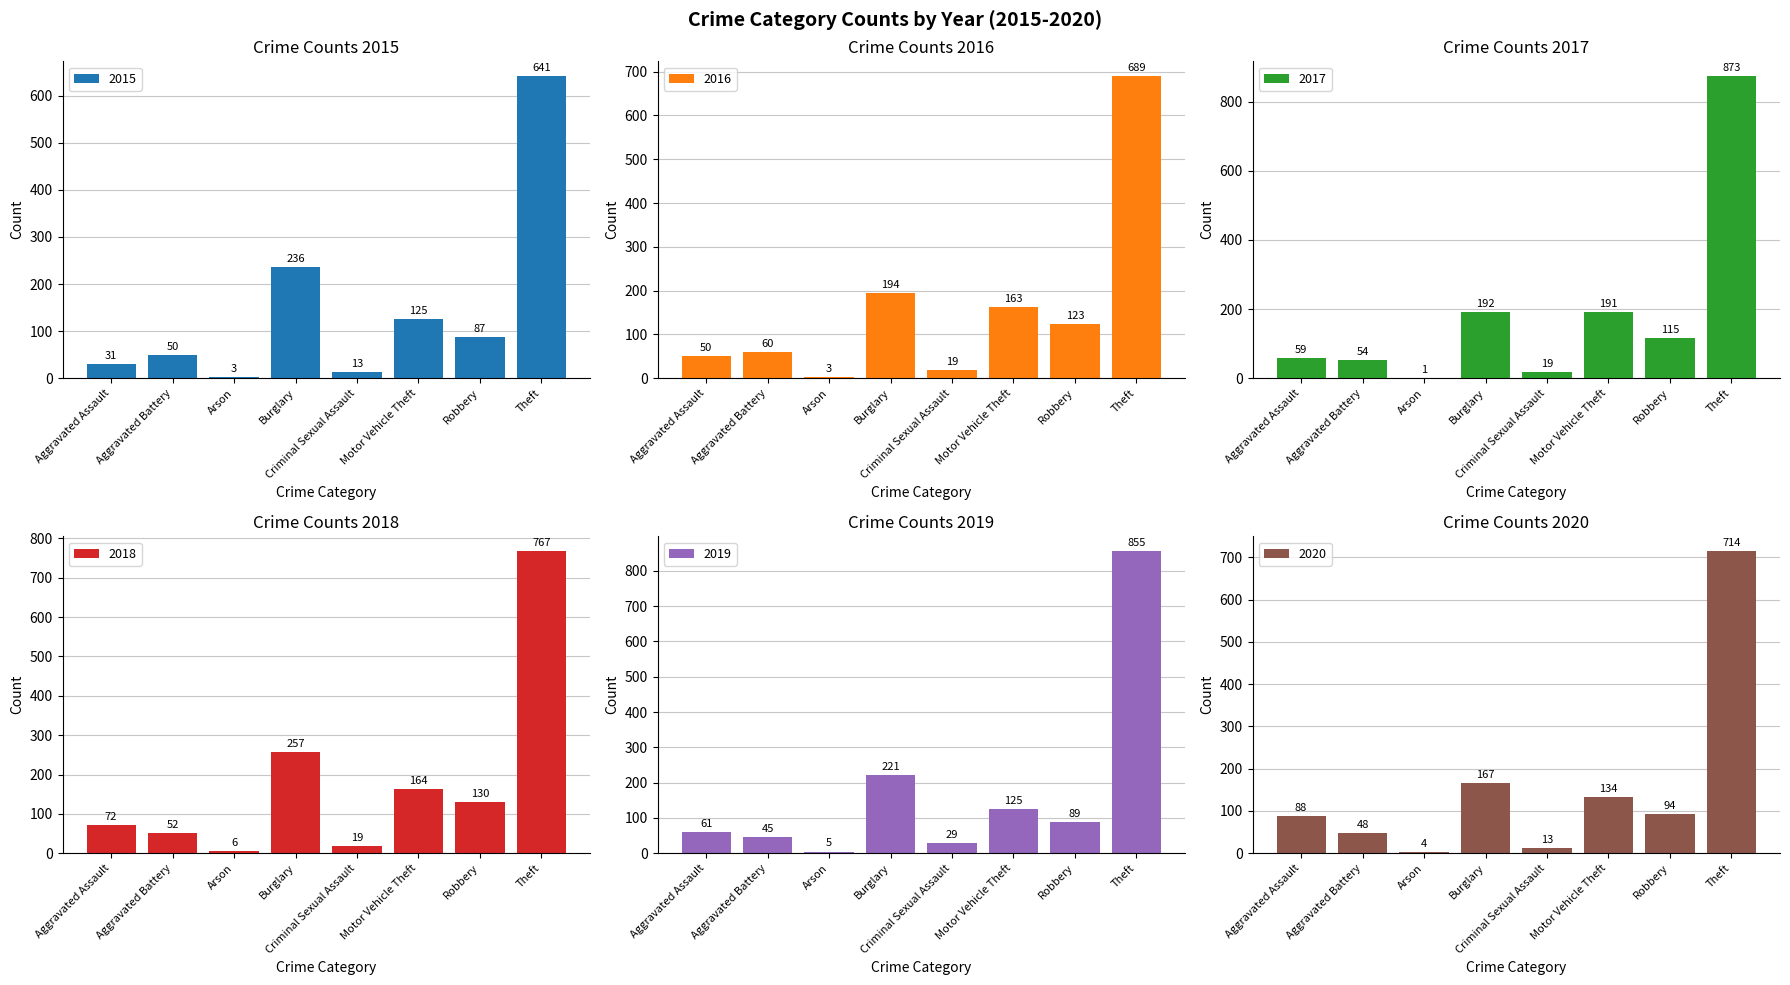

At Motor Vehicle Theft, list the series in order from smallest to largest.

2015, 2019, 2020, 2016, 2018, 2017